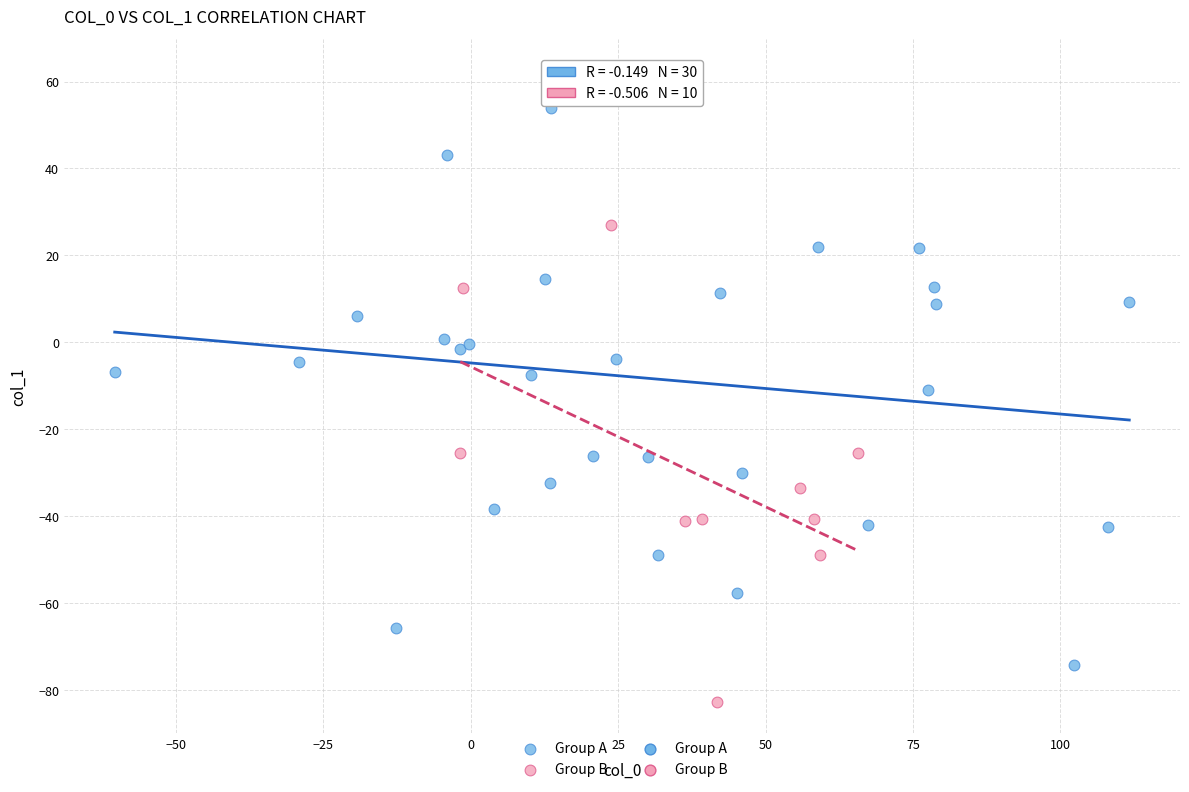

Which series reaches the maximum Y coordinate?

Group A